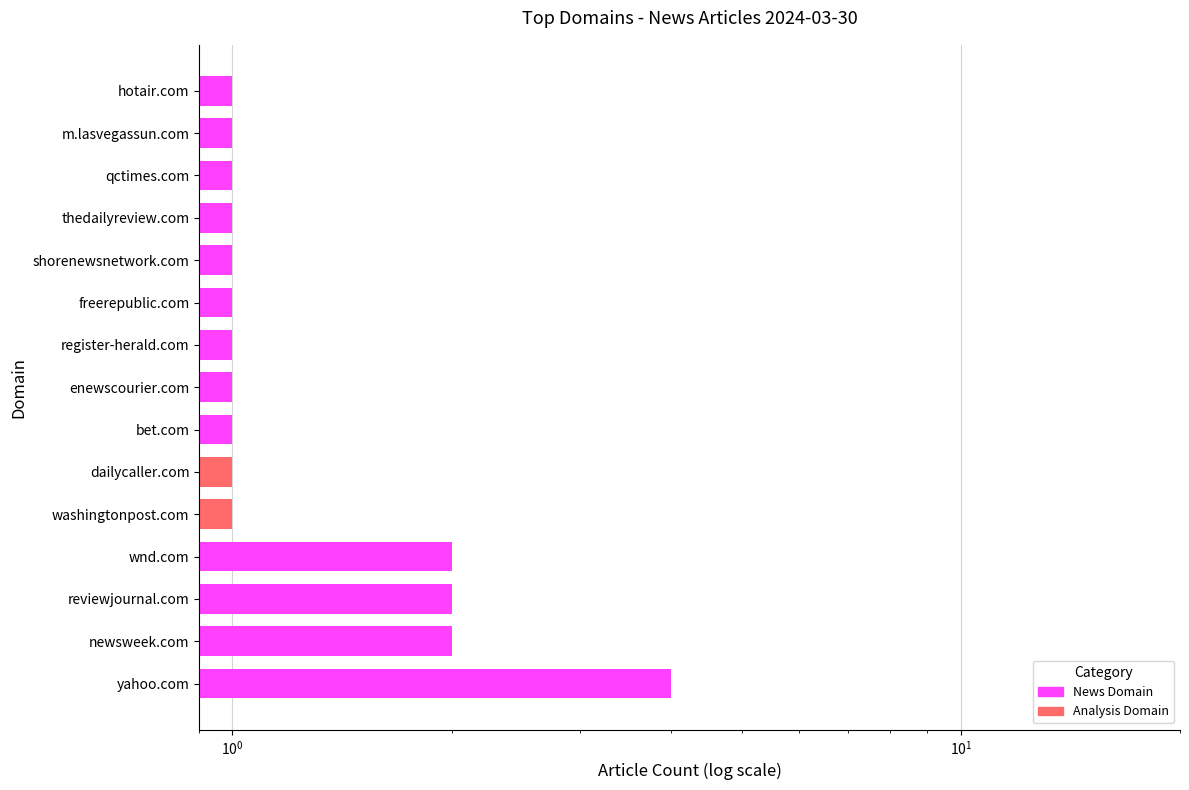

Which has a higher value, washingtonpost.com or register-herald.com?

washingtonpost.com